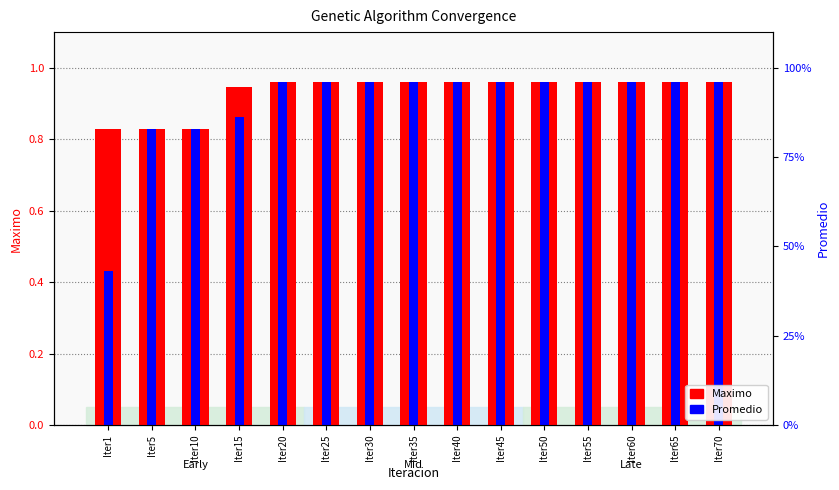

The Maximo series shows 1.3 at Iter55. True or false?

False